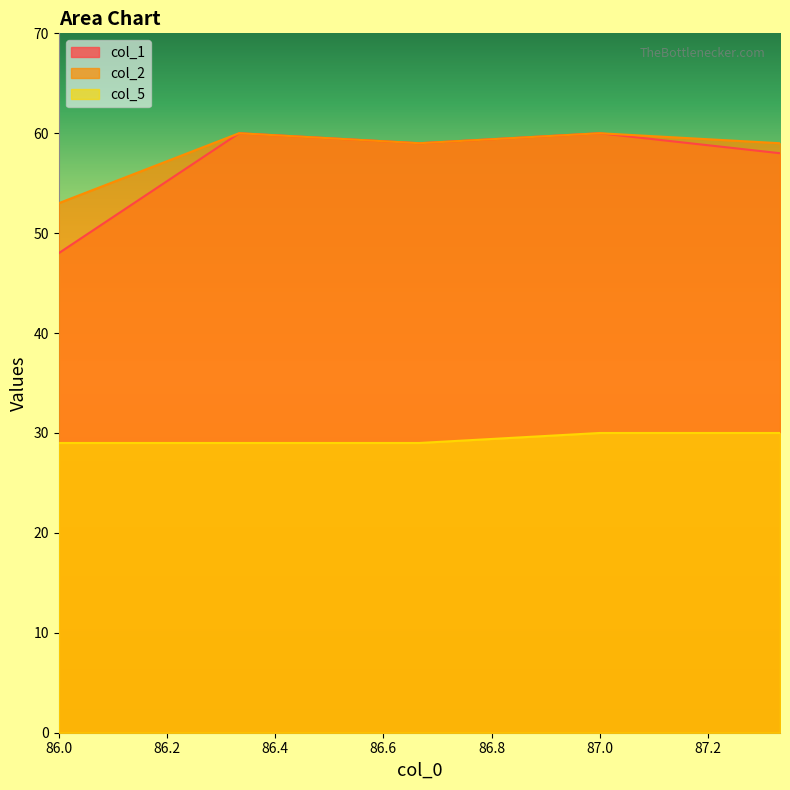

Reading left to right, extract all data points from this chart.

col_1: 86.0=48	86.3333333333=60	86.6666666667=59	87.0=60	87.3333333333=58
col_2: 86.0=53	86.3333333333=60	86.6666666667=59	87.0=60	87.3333333333=59
col_5: 86.0=29	86.3333333333=29	86.6666666667=29	87.0=30	87.3333333333=30